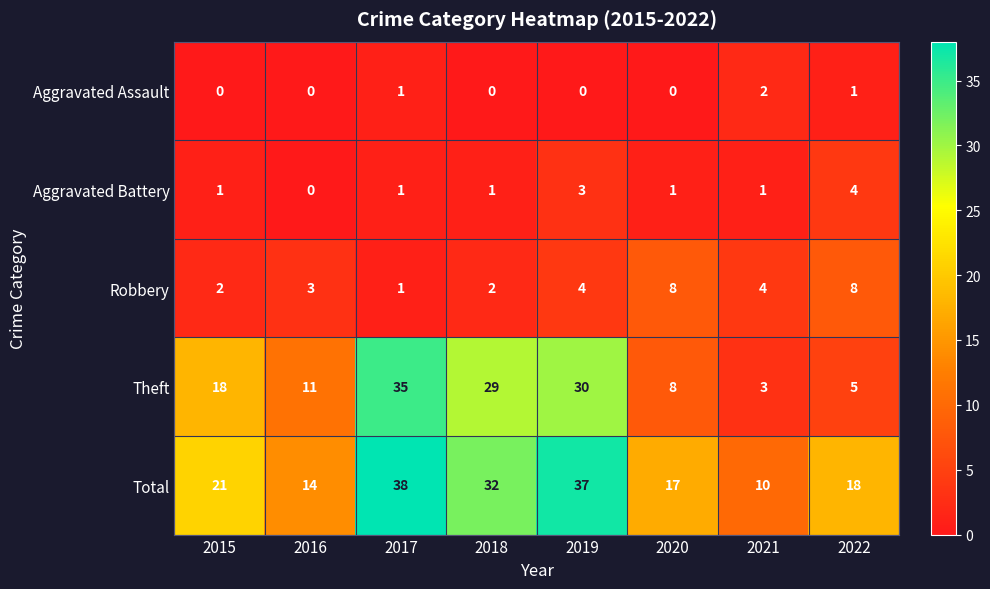

What is the minimum value for Theft?

3